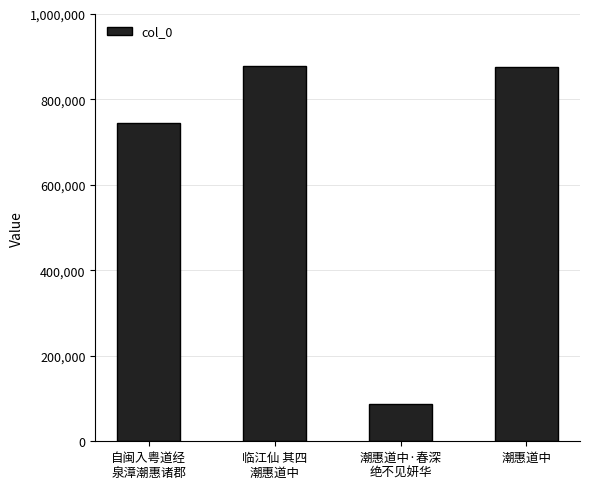

What is the approximate value at 潮惠道中, to the nearest 50?

876000